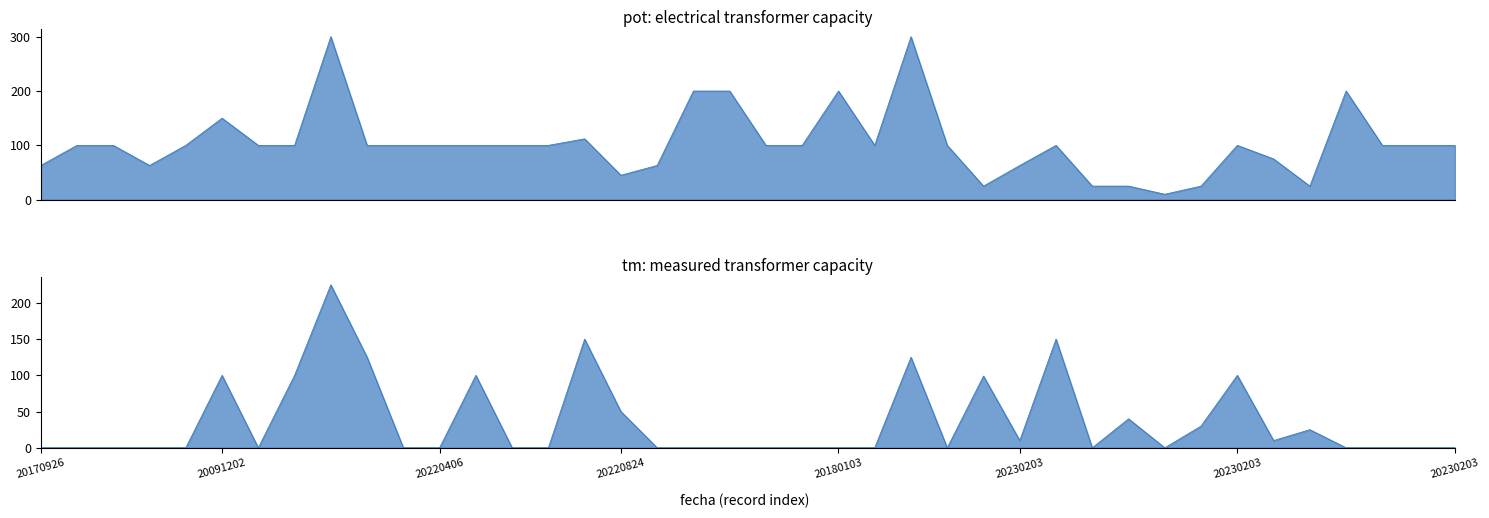

Where is the first local maximum for tm?

20091202